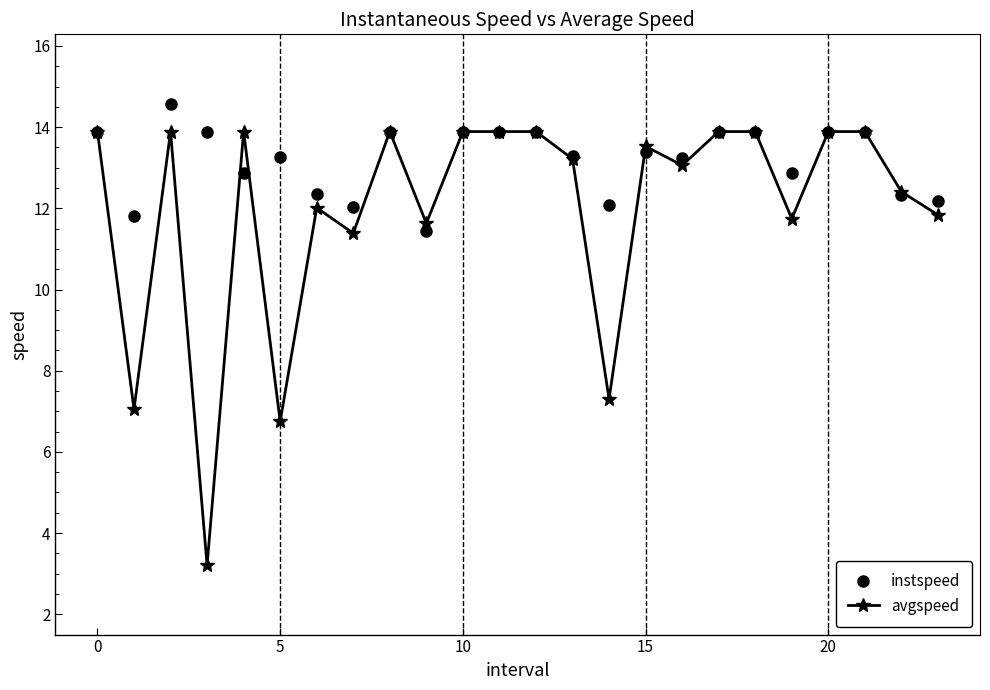

Which series has the largest total across all categories?

instspeed